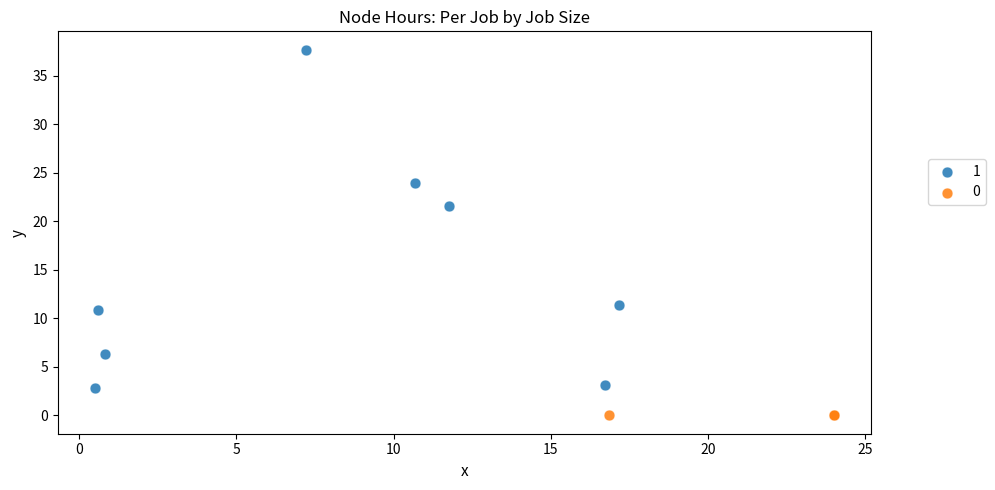

What are all the series names shown in the legend?

1, 0